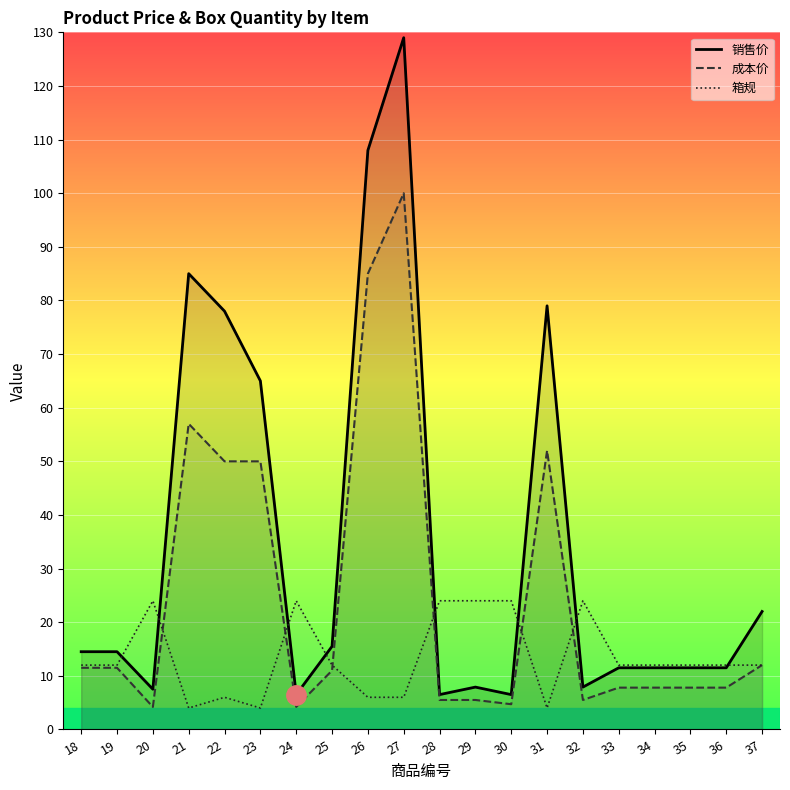

Count the number of data series in this chart.

3